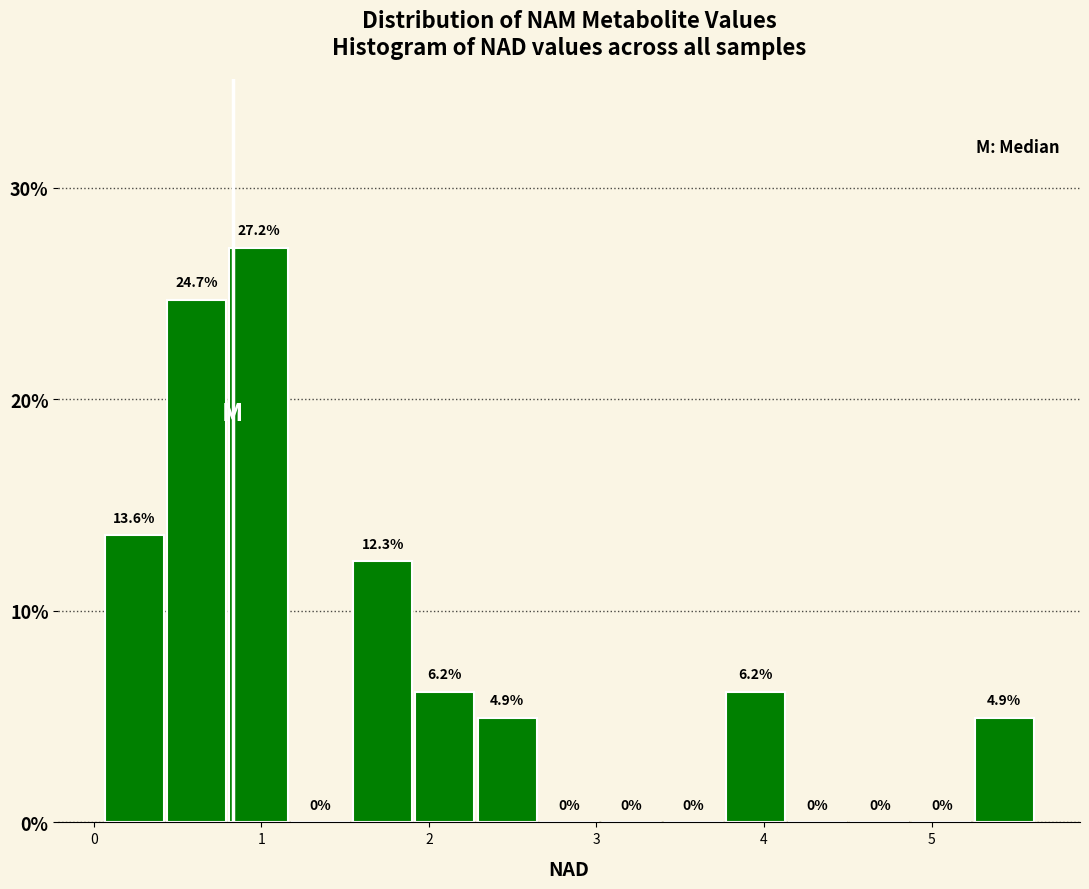

Around what value on the x-axis is the tallest bar? Give the approximate position of its centre, as read against the axis.

1.0